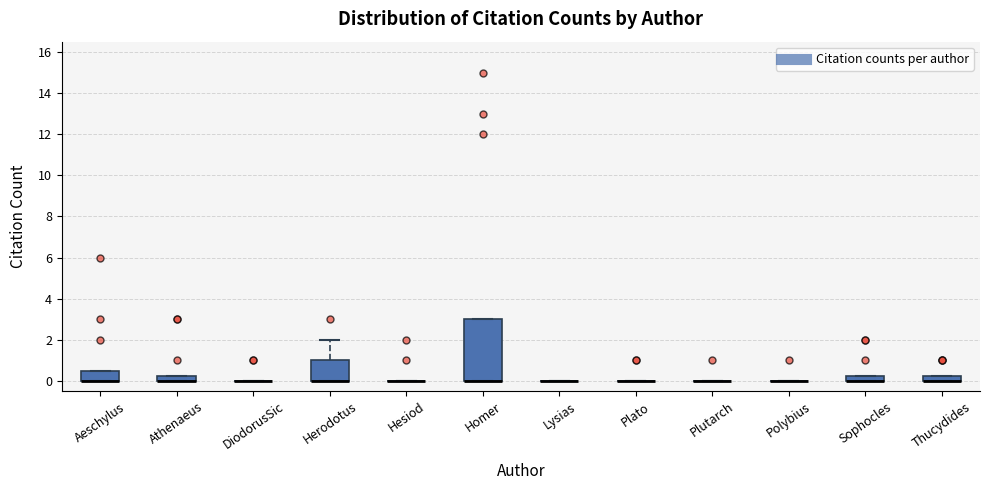

Which box is the tallest, from its lower edge to its upper edge?

Homer